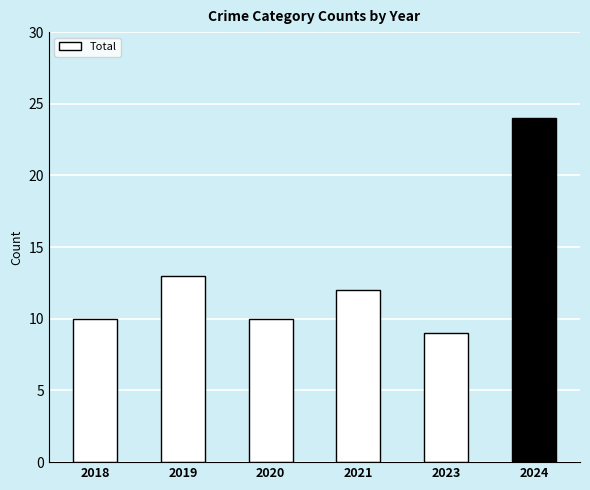

What is the greatest value displayed?

24